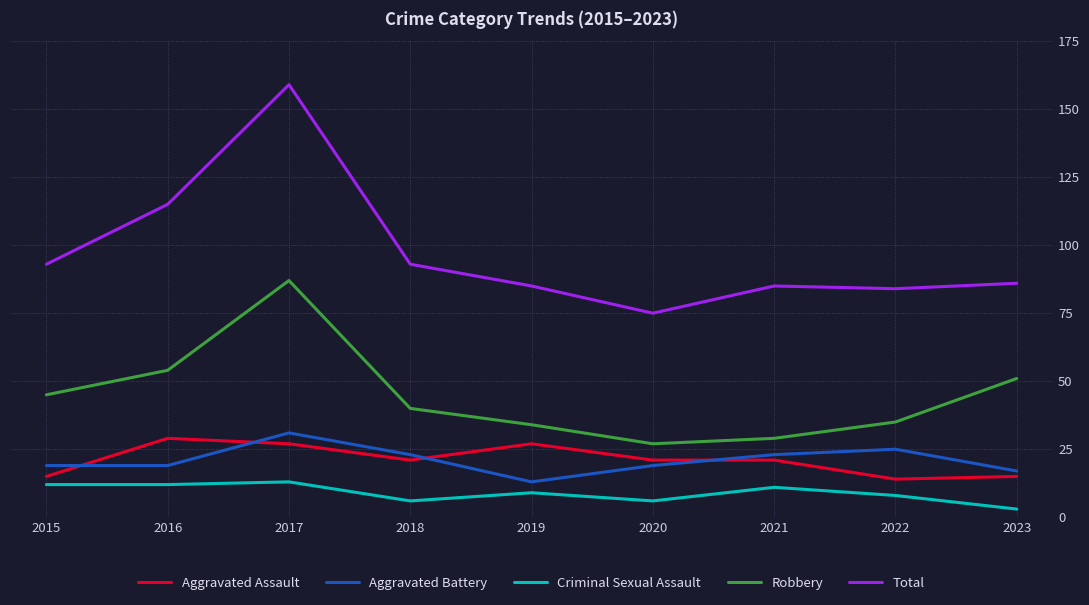

The value of Aggravated Battery at 2019 is 13. True or false?

True